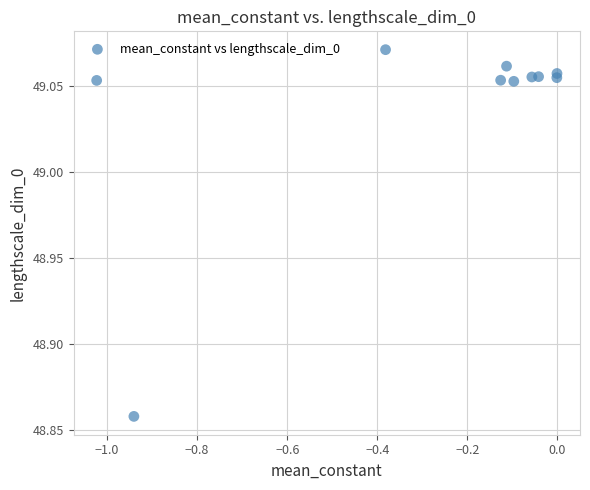

What is the average X value?

-0.3